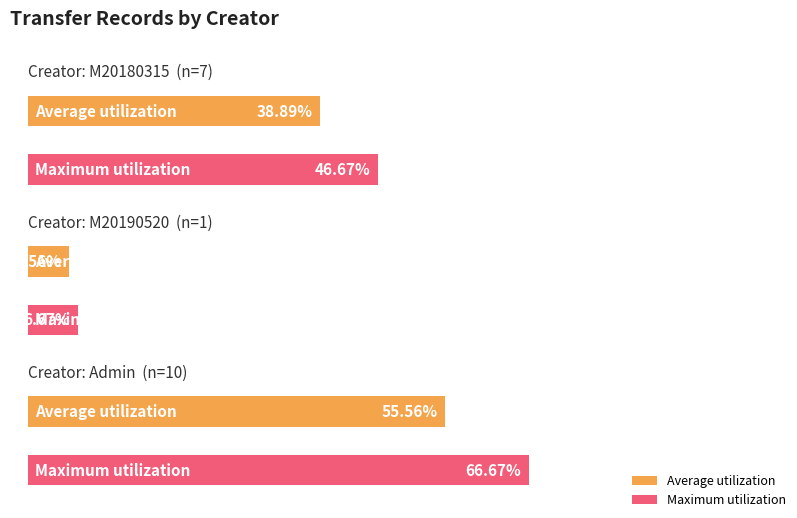

Does the chart contain stacked bars?

No